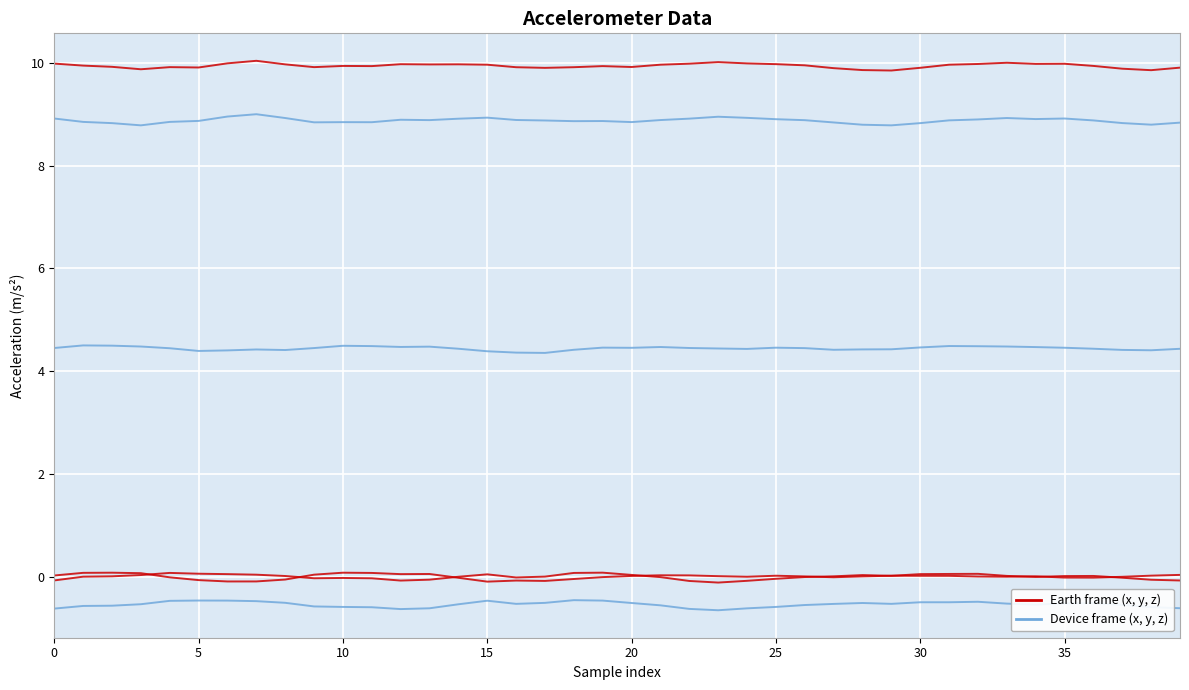

Does the chart have visible grid lines?

Yes